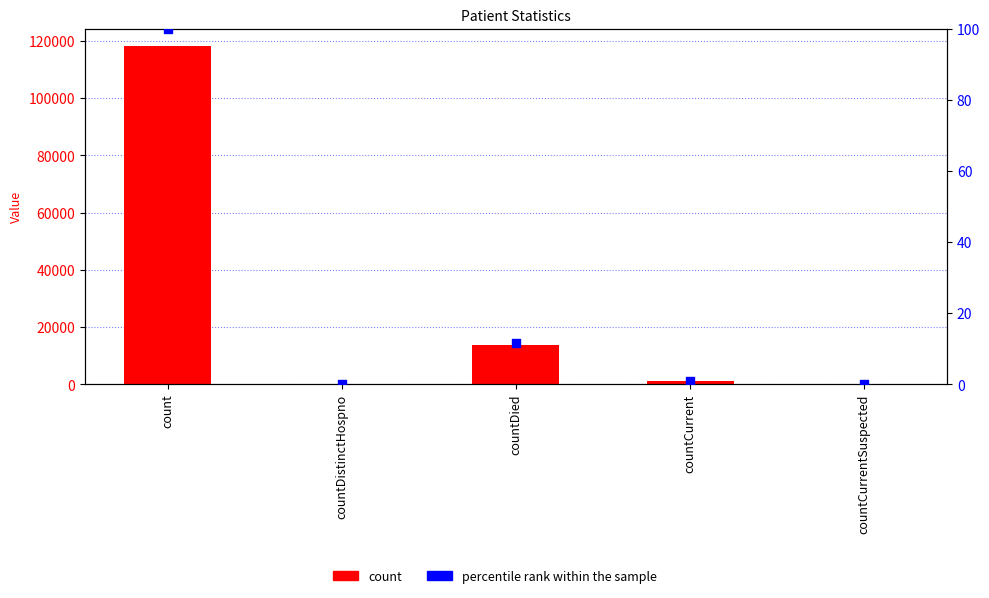

Which series contains the lowest Y value?

count